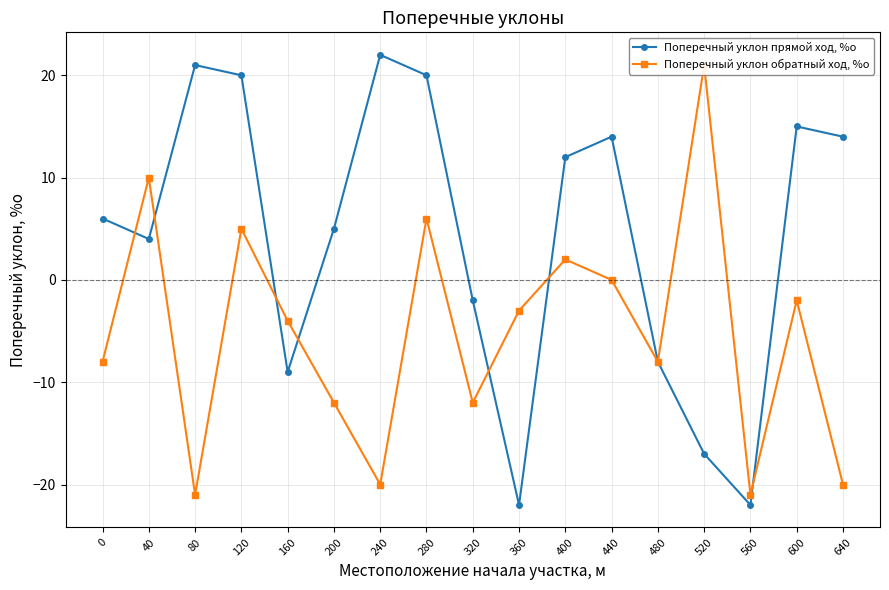

Which series has the largest total across all categories?

Поперечный уклон прямой ход, %о